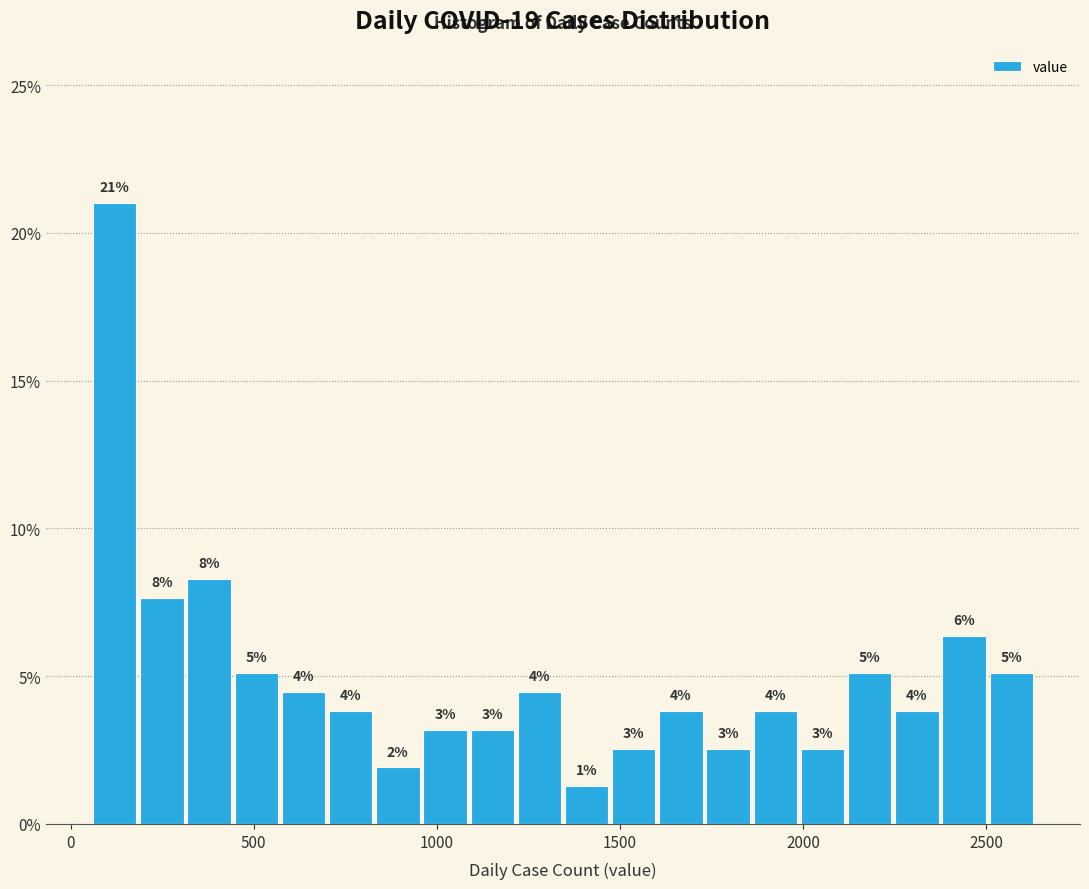

Read against the x-axis, roughly where is the centre of the tallest bar?

100